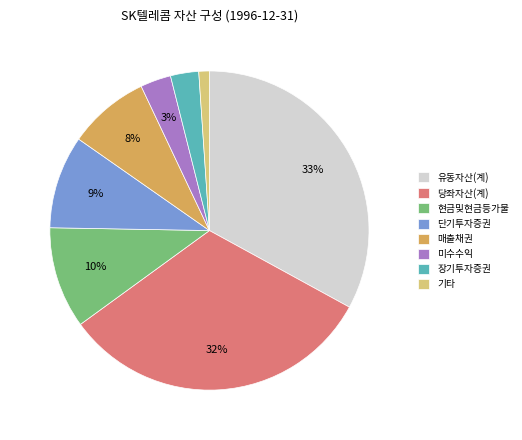

Is 당좌자산(계) the majority of the pie?

No